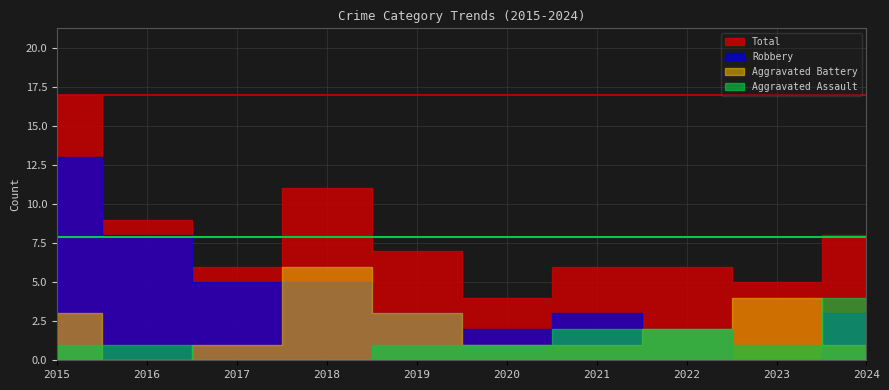

What is the difference between the maximum and second lowest values in the Aggravated Assault series?

4